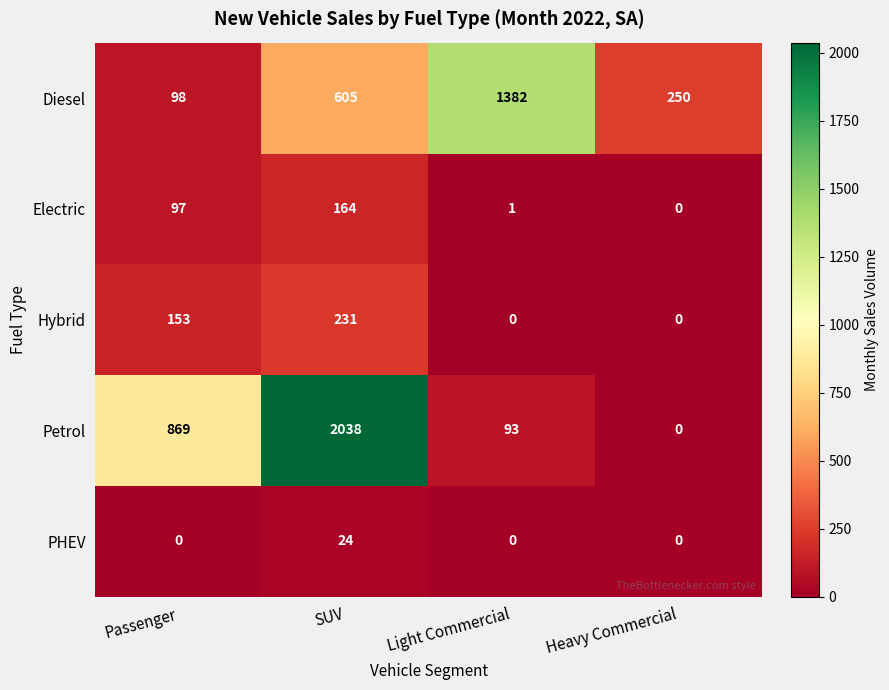

Which label corresponds to the largest value in the chart?

SUV